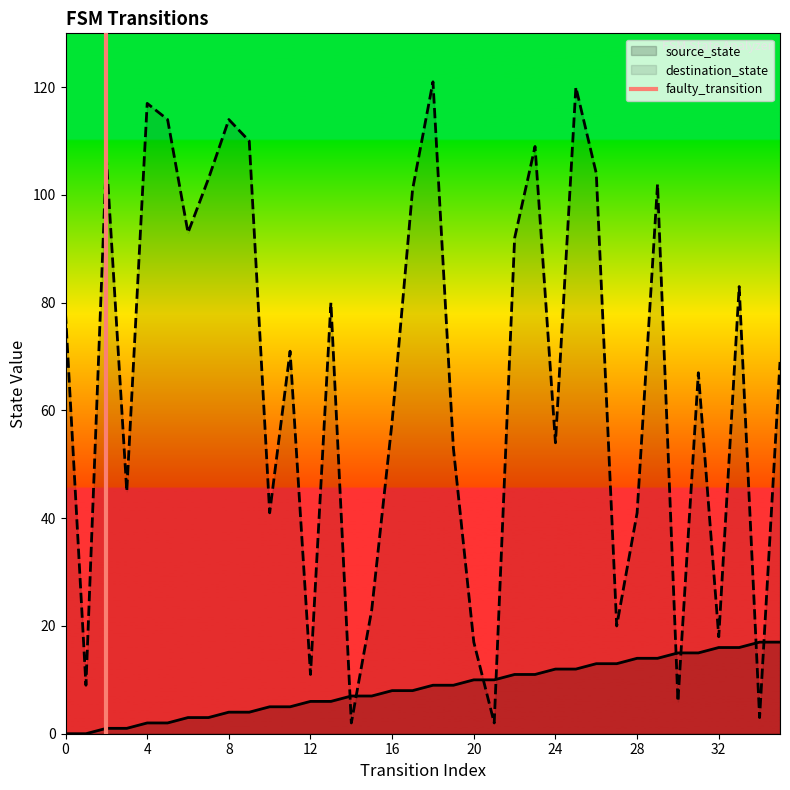

At which label is destination_state closest to 61?

16